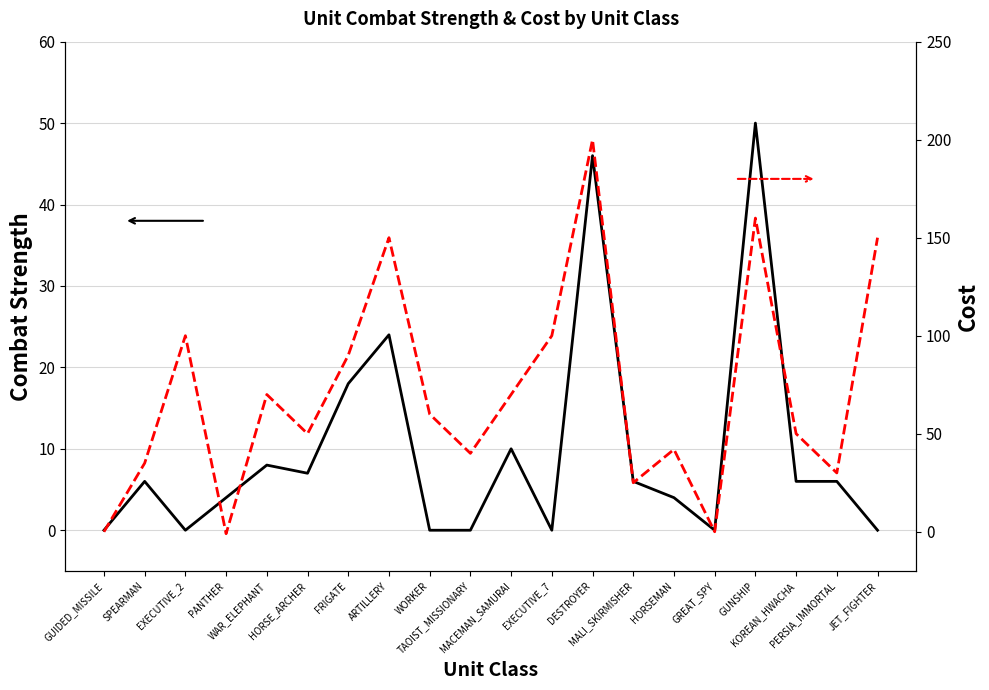

Where is Cost nearest to the value 99?

EXECUTIVE_2